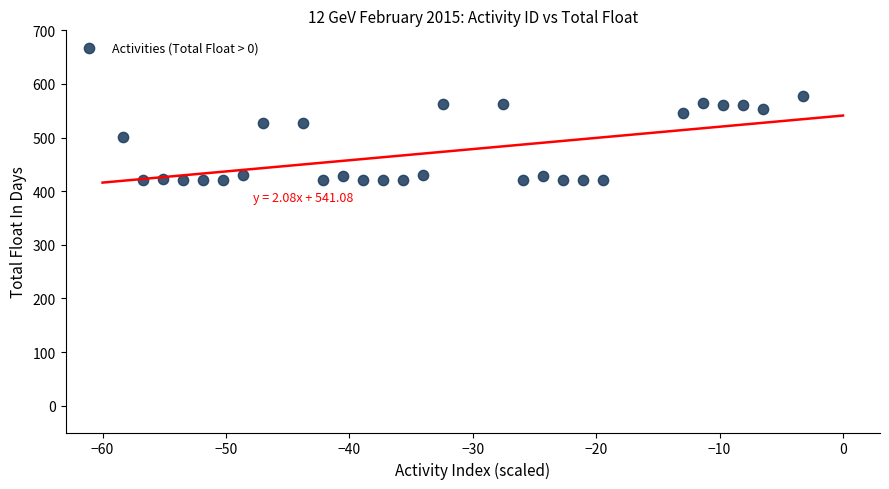

What is the range of Y values (max minus min)?

156